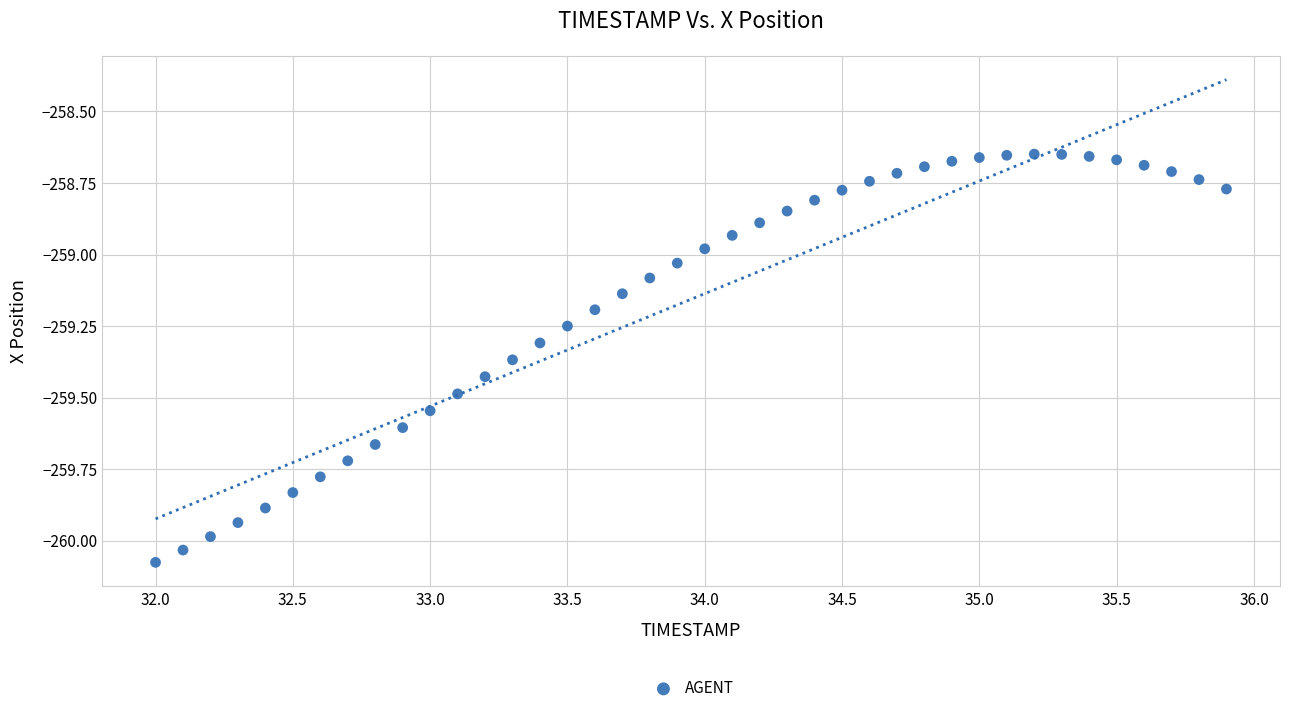

What is the range of Y values (max minus min)?

1.4